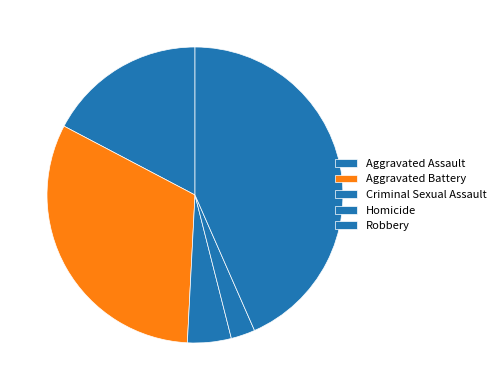

Which has a higher value, Criminal Sexual Assault or Homicide?

Criminal Sexual Assault